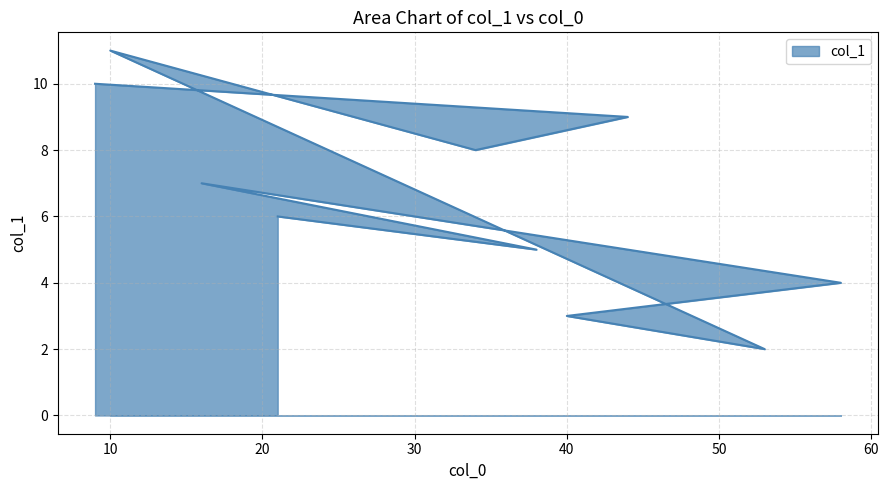

How many interior local valleys (lower than both neighbors) does the data have?

3